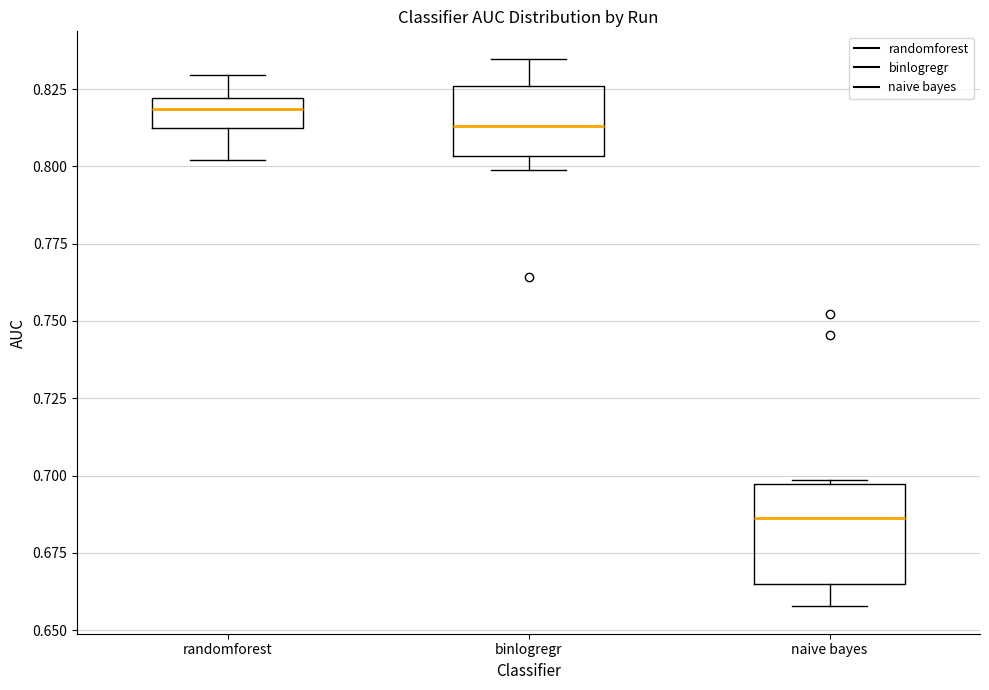

Which box has the highest median line?

randomforest